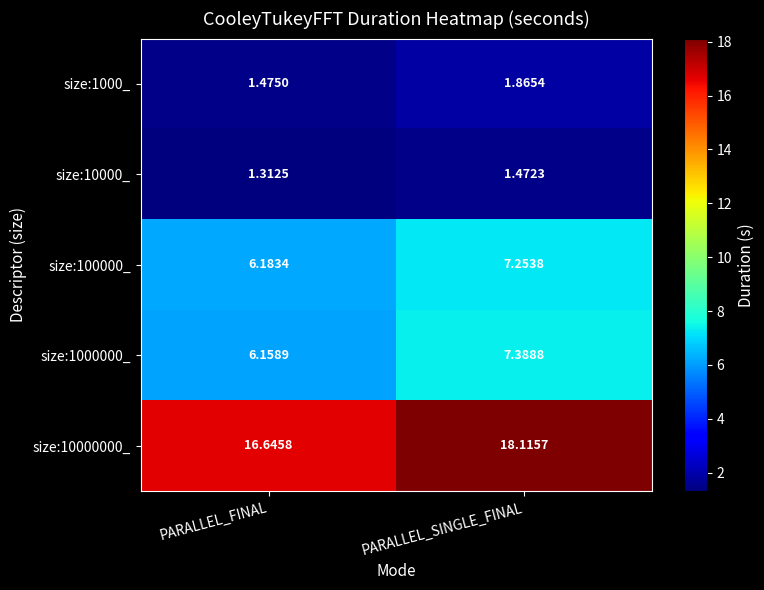

Rank the series by their maximum value, from lowest to highest.

size:10000_, size:1000_, size:100000_, size:1000000_, size:10000000_